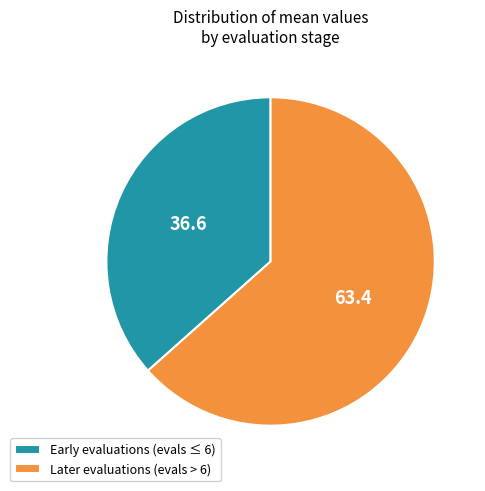

Rank the categories by value from lowest to highest.

Early evaluations (evals ≤ 6), Later evaluations (evals > 6)